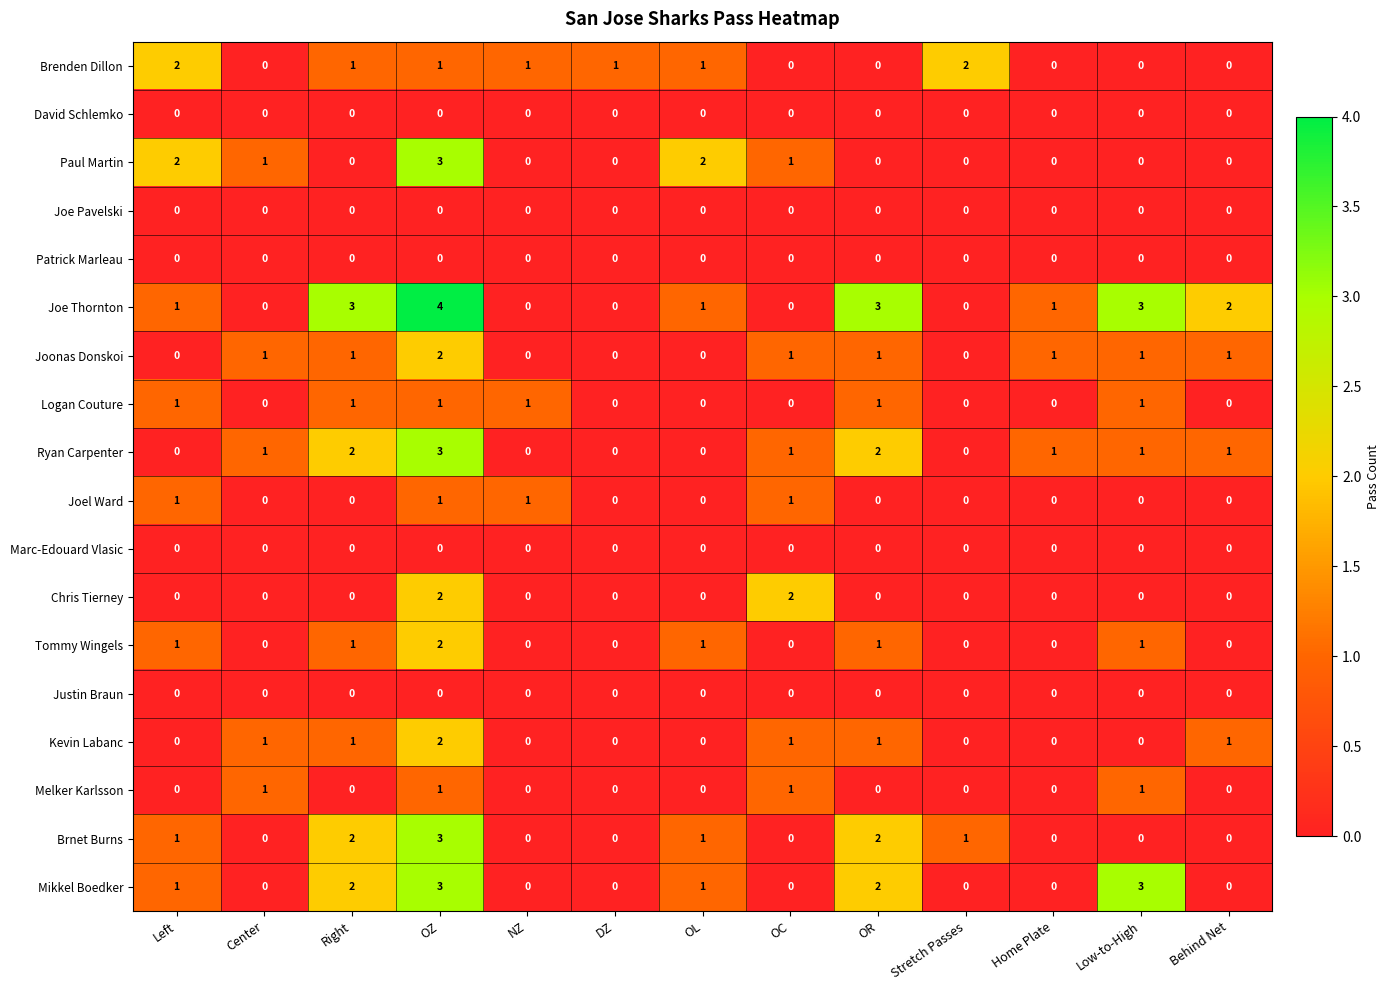

Is the value of Justin Braun at Low-to-High greater than the value of Brenden Dillon at OZ?

No